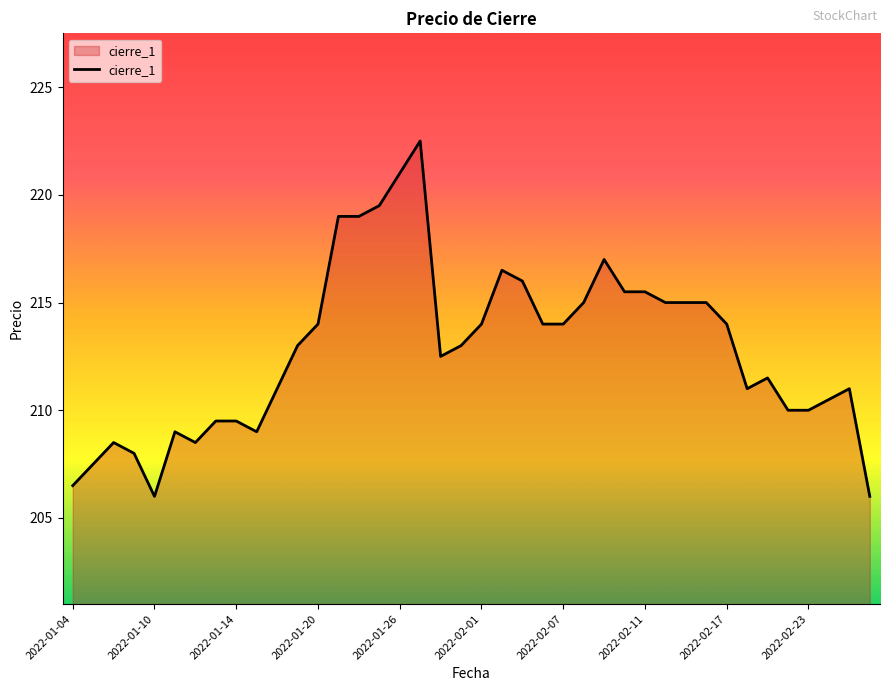

What is the minimum value shown in the chart?

206.0